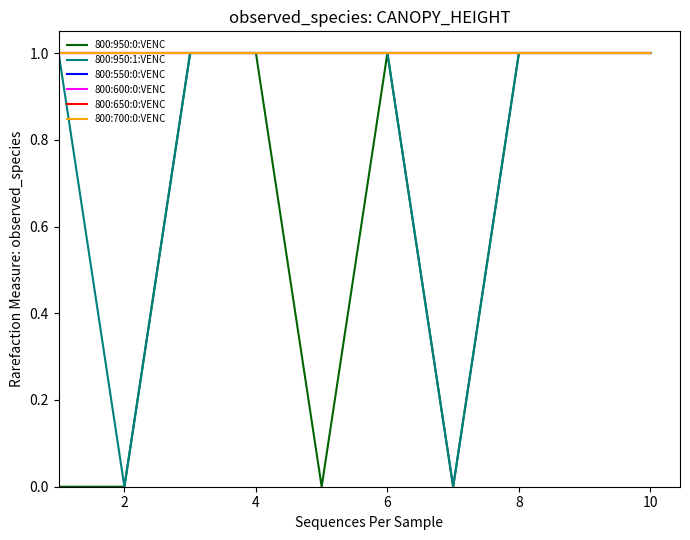

What is the value of the 800:600:0:VENC point at the 9th from the left?

1